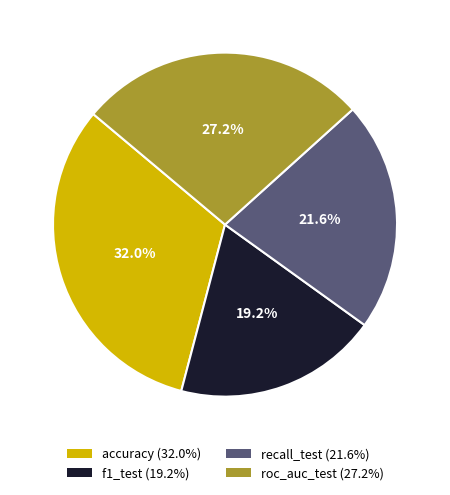

To the nearest percent, what is the difference between the f1_test and recall_test slice percentages?

2%